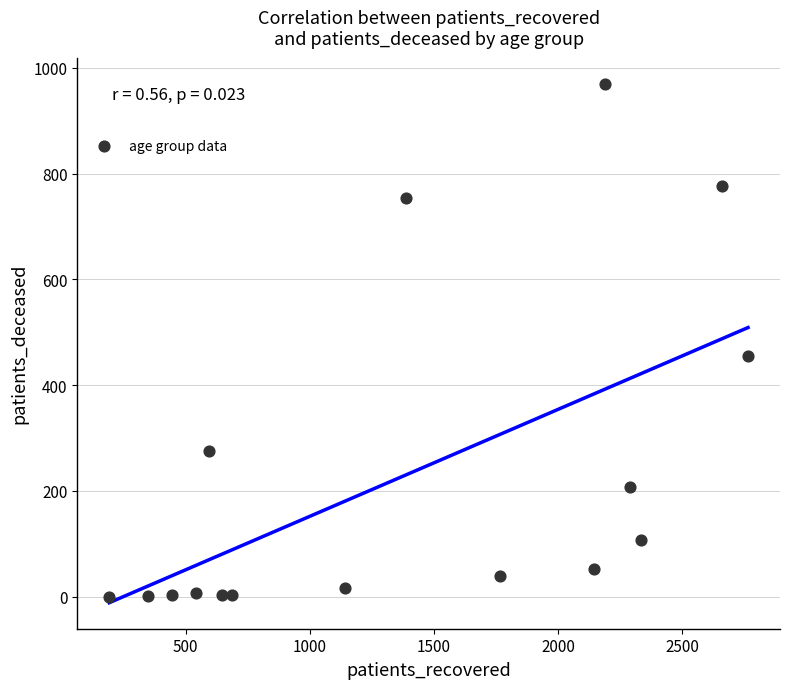

What Y value in the scatter plot is closest to 485?

455